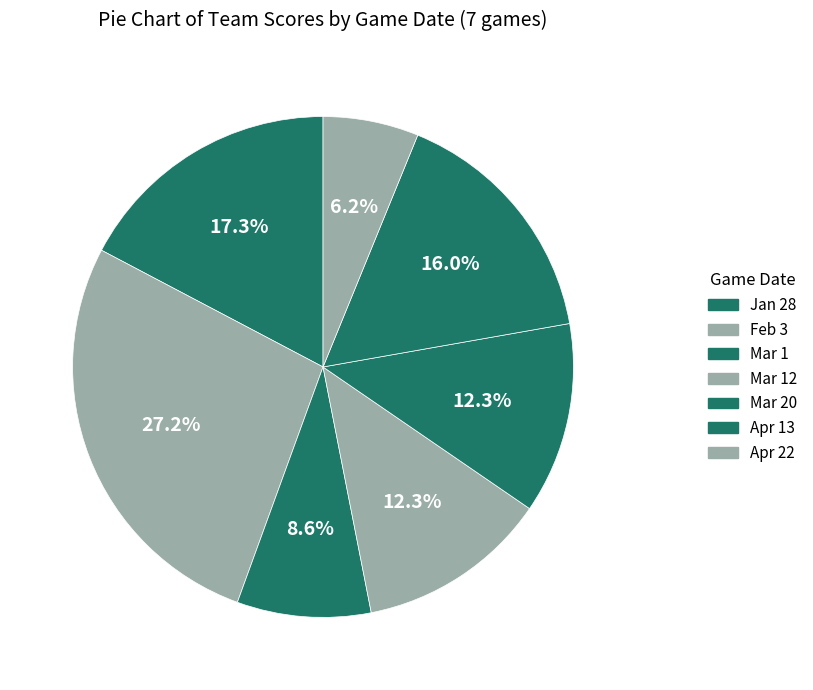

Which category has the smallest portion of the pie?

Apr 22